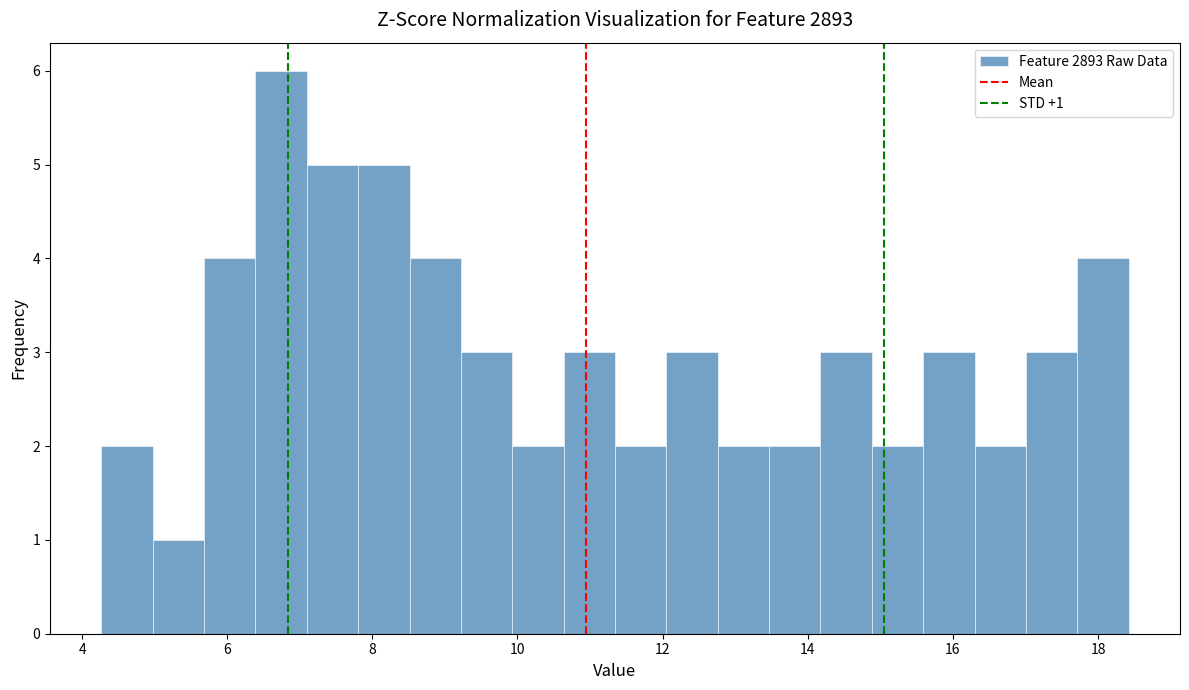

Read against the x-axis, roughly where is the centre of the tallest bar?

6.8